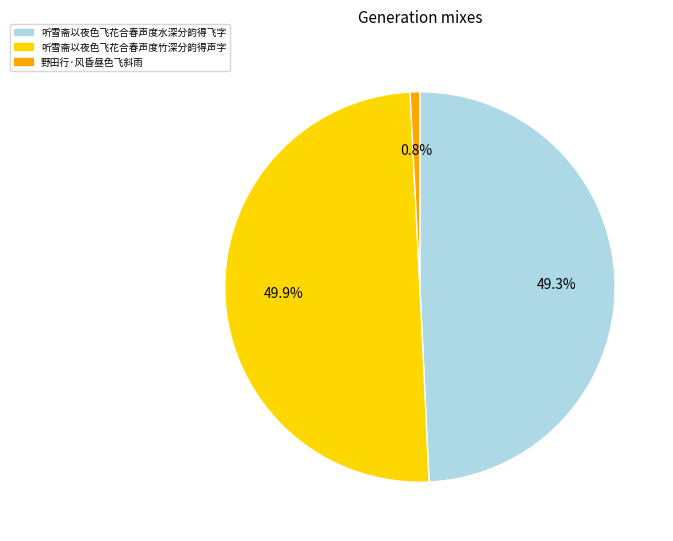

What percentage is the 听雪斋以夜色飞花合春声度水深分韵得飞字 slice, to the nearest percent?

49%